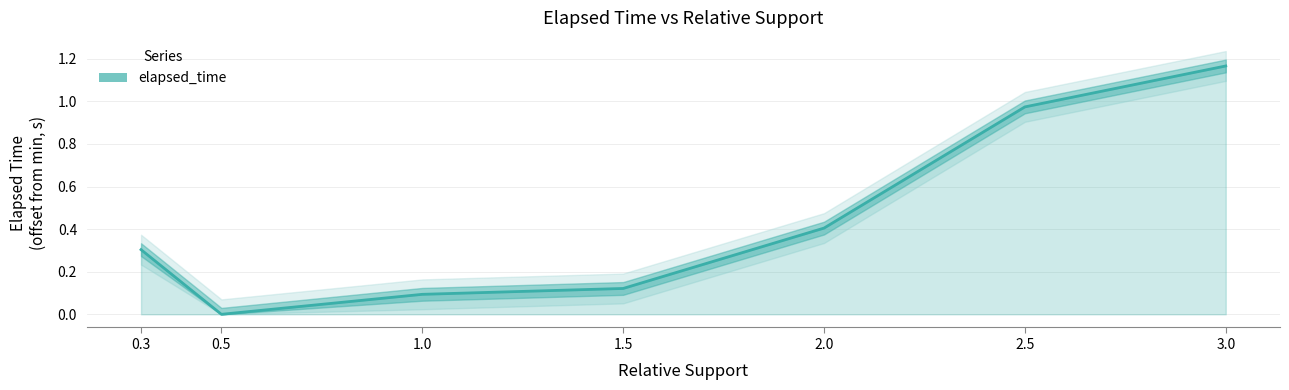

How many values exceed 0?

6